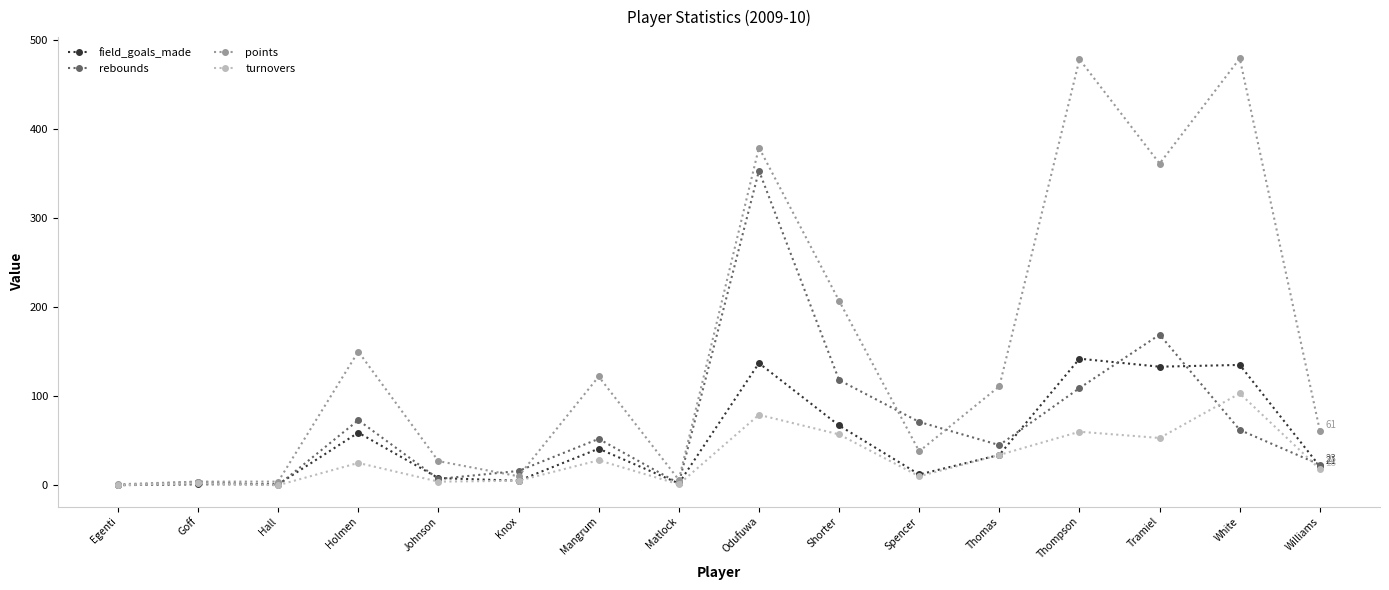

Which series has the largest total across all categories?

points